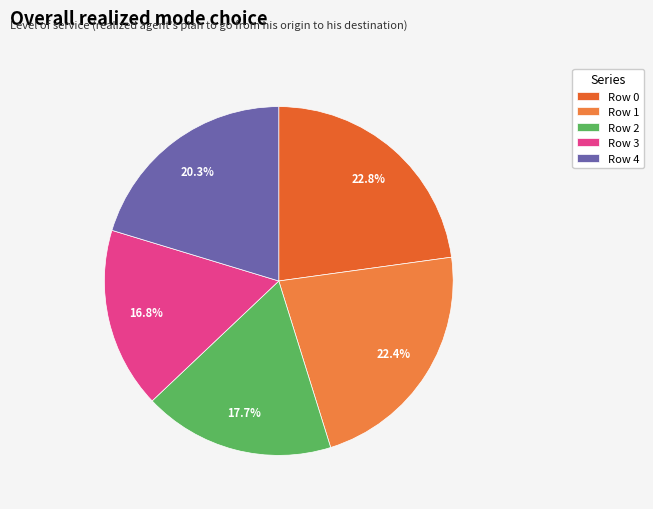

To the nearest percent, what is the difference between the Row 0 and Row 3 slice percentages?

6%